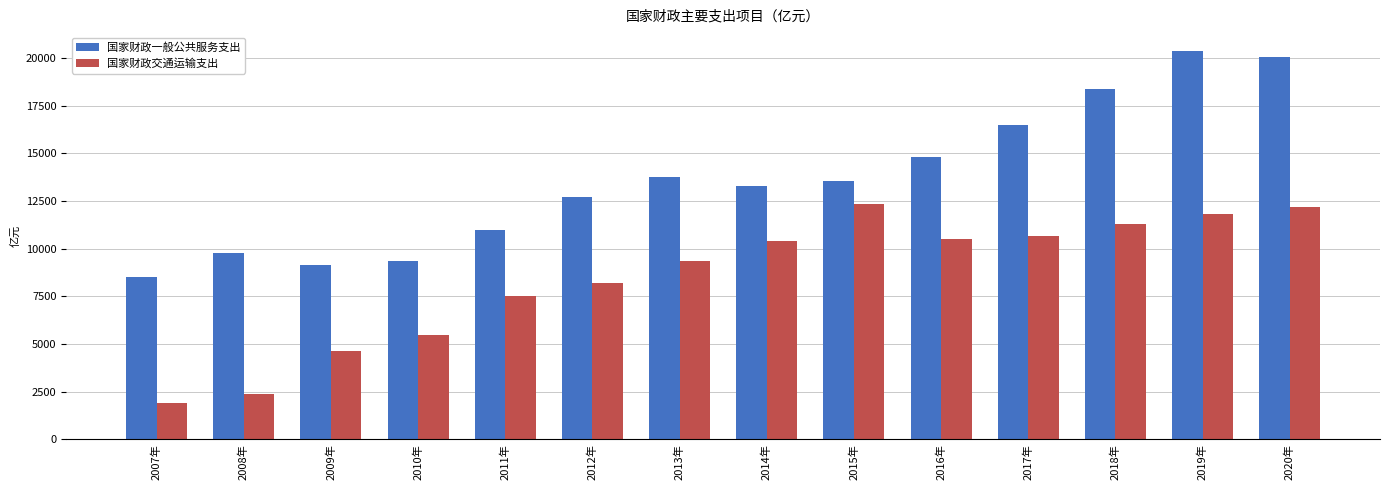

How many series are shown in this chart?

2